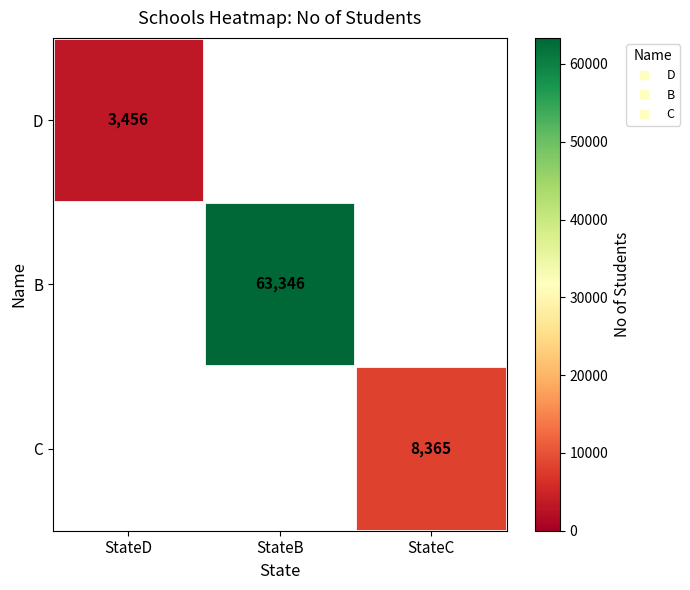

At which label is D closest to 3456?

StateD